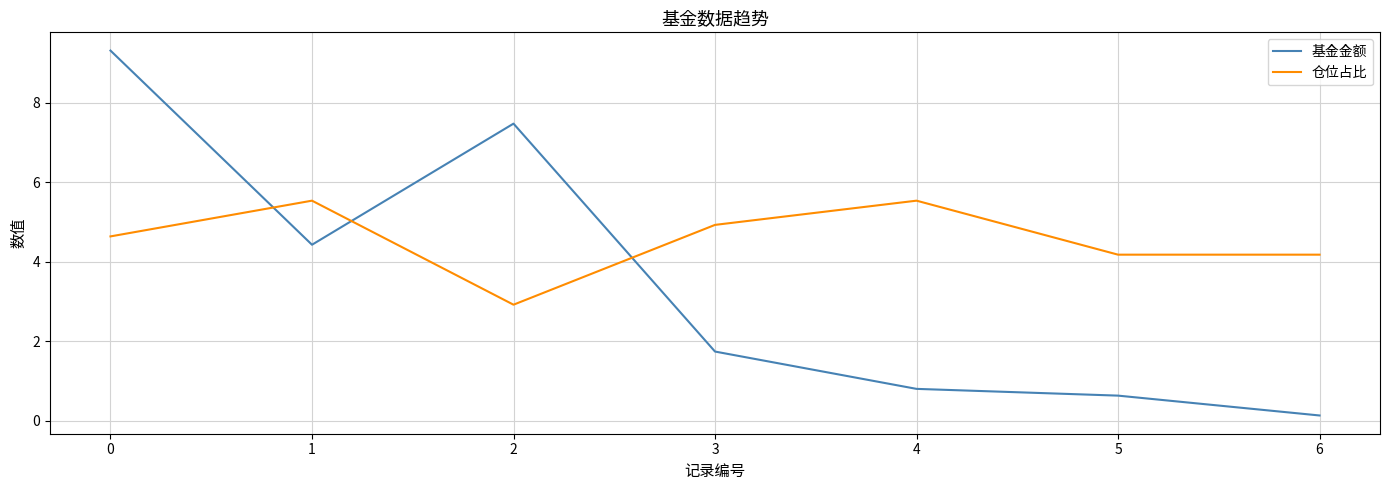

How many series are shown in this chart?

2